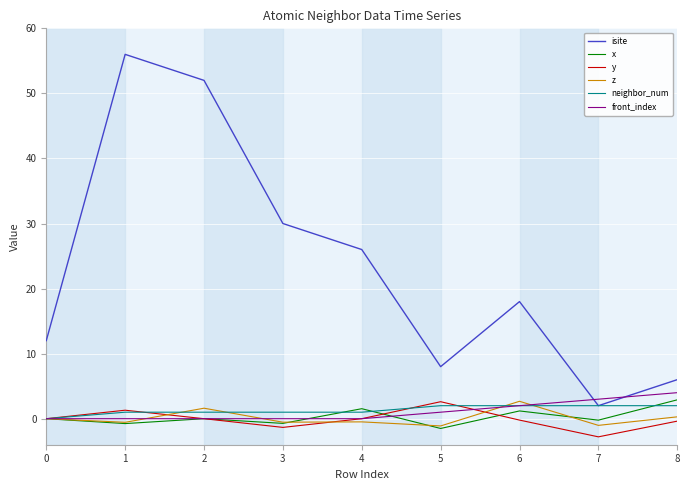

How many intersections are there between isite and front_index?

2